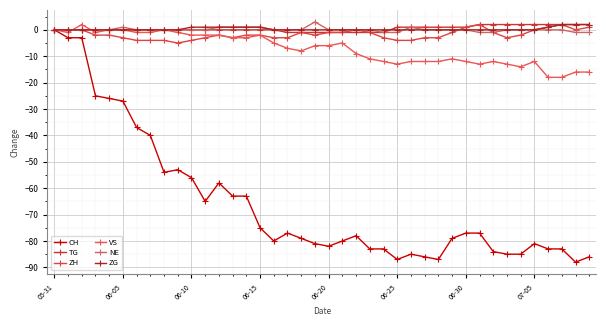

What is the value of the CH point at the 4th from the left?

-25